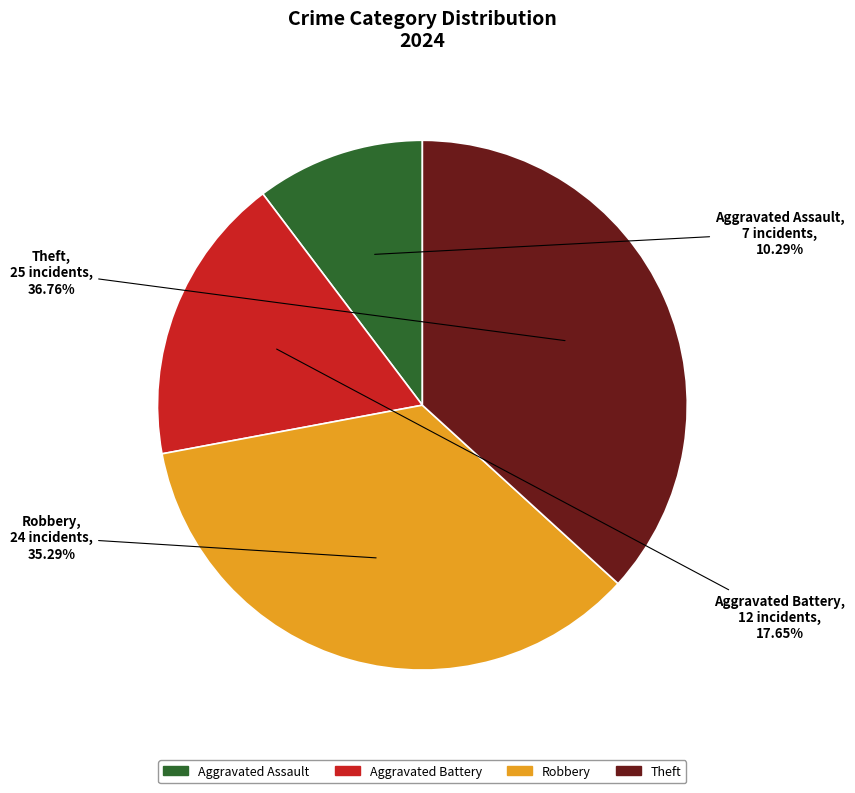

Does any single category account for the majority?

No